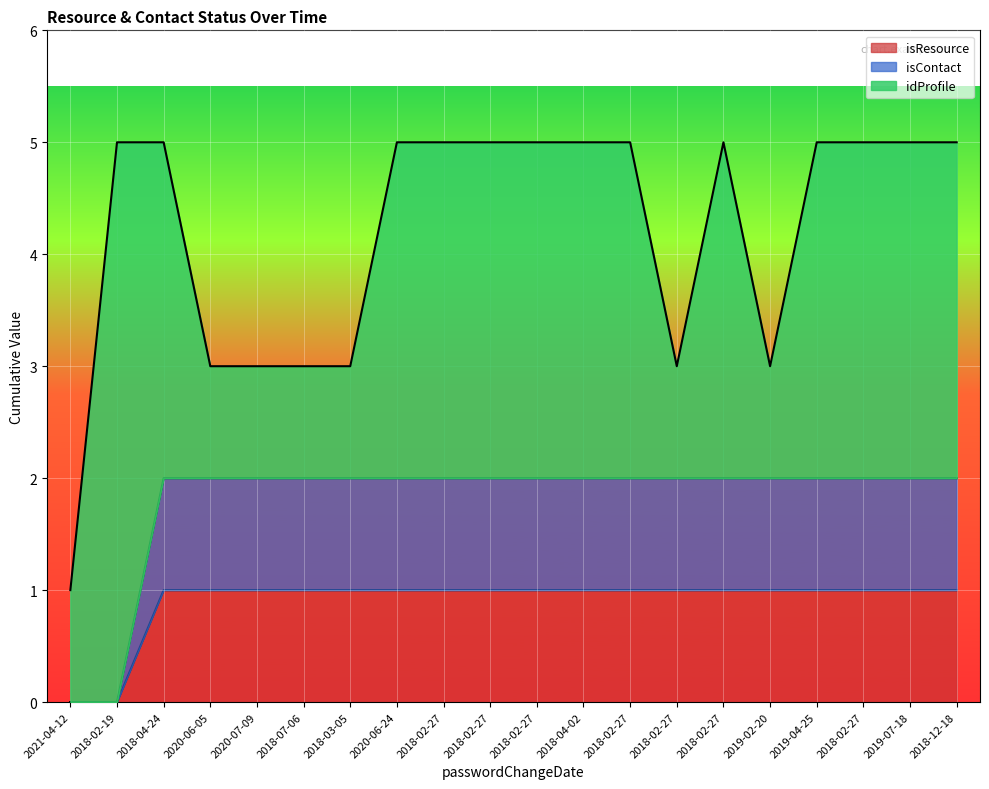

True or false: isResource and isContact intersect in this chart.

False